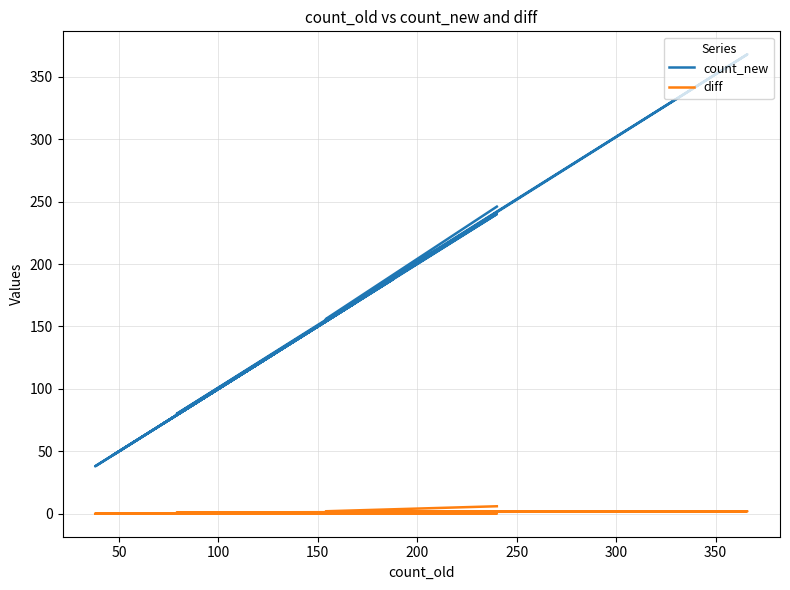

What is the label of the 4th point from the left?

150